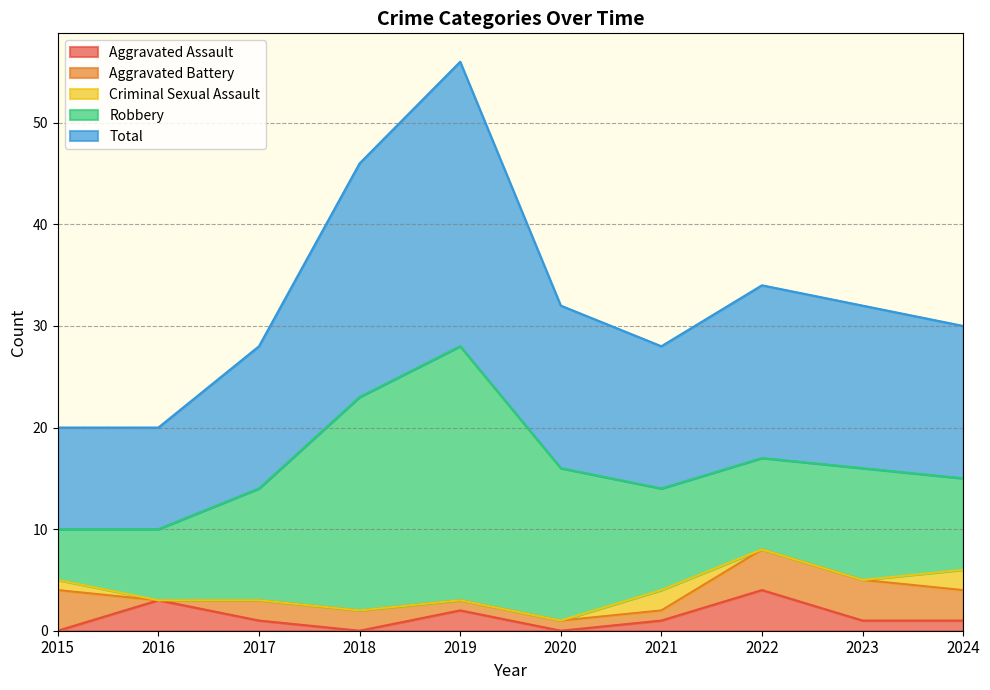

What are all the series names shown in the legend?

Aggravated Assault, Aggravated Battery, Criminal Sexual Assault, Robbery, Total